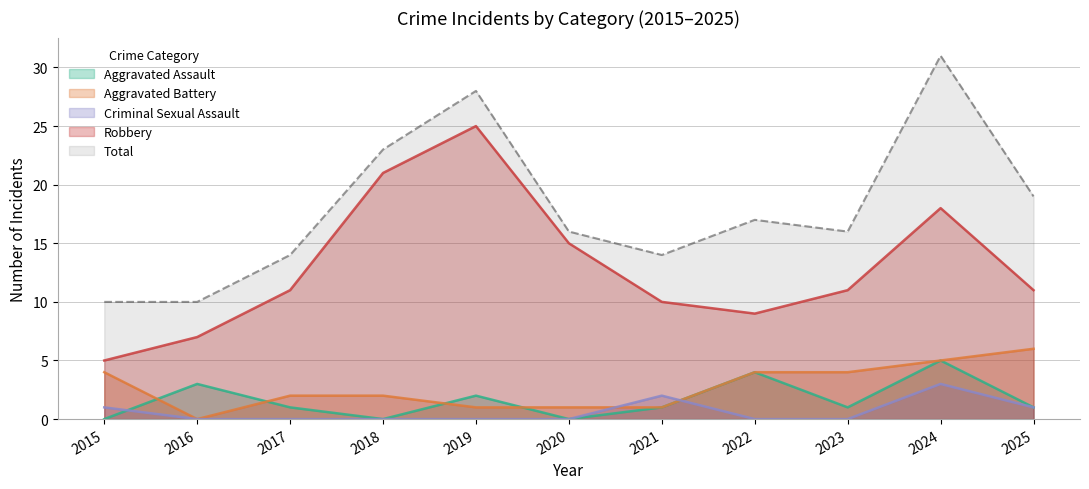

True or false: Aggravated Assault and Total cross at least once.

False